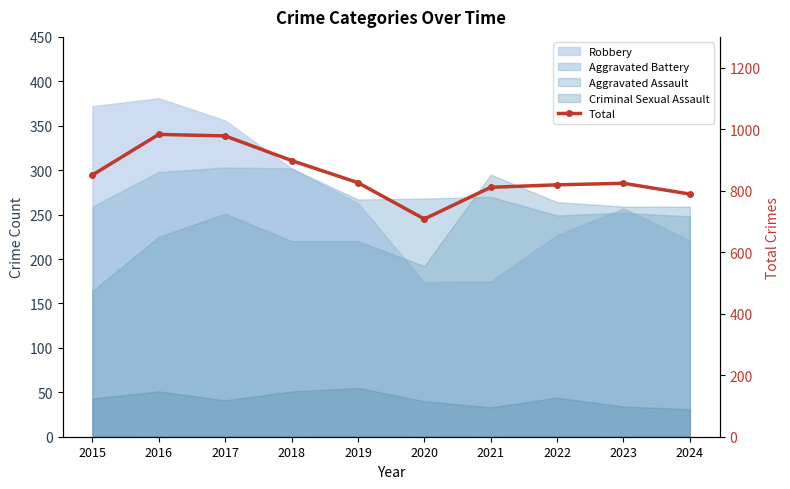

True or false: the data has more than 1 interior local peaks.

True